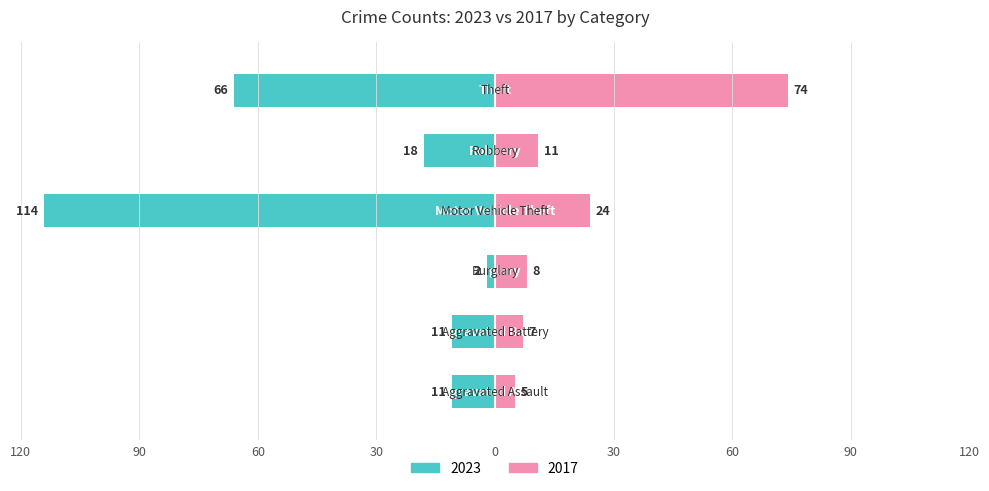

How many groups of bars are there?

6